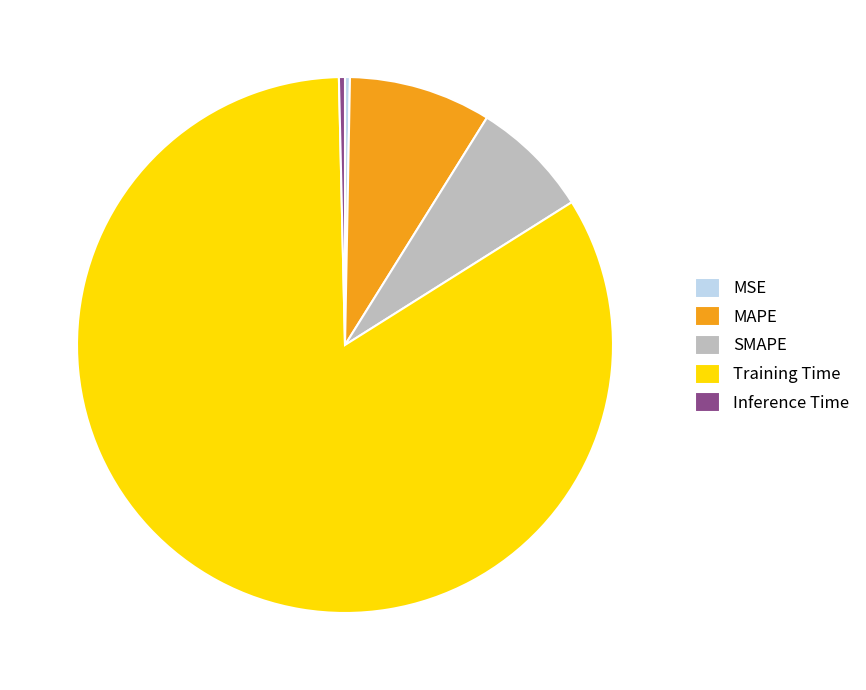

What is the majority slice?

Training Time